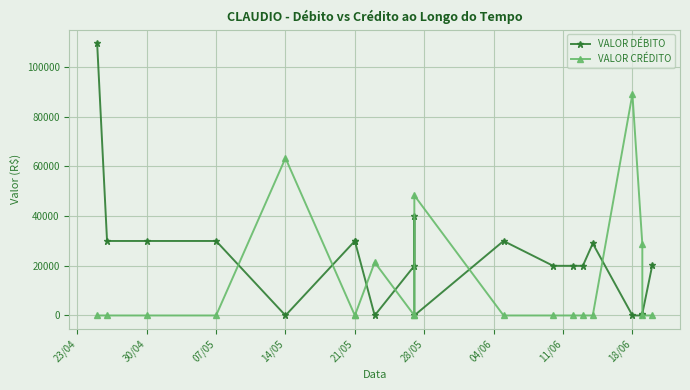

What is the difference between the maximum and minimum values in the VALOR DÉBITO series?

109637.0